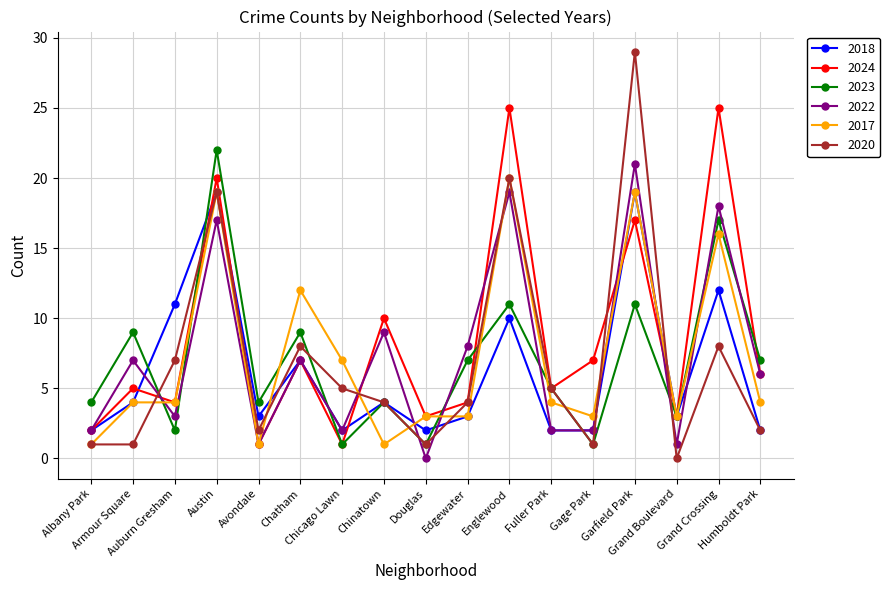

The 2022 series shows 5 at Chinatown. True or false?

False